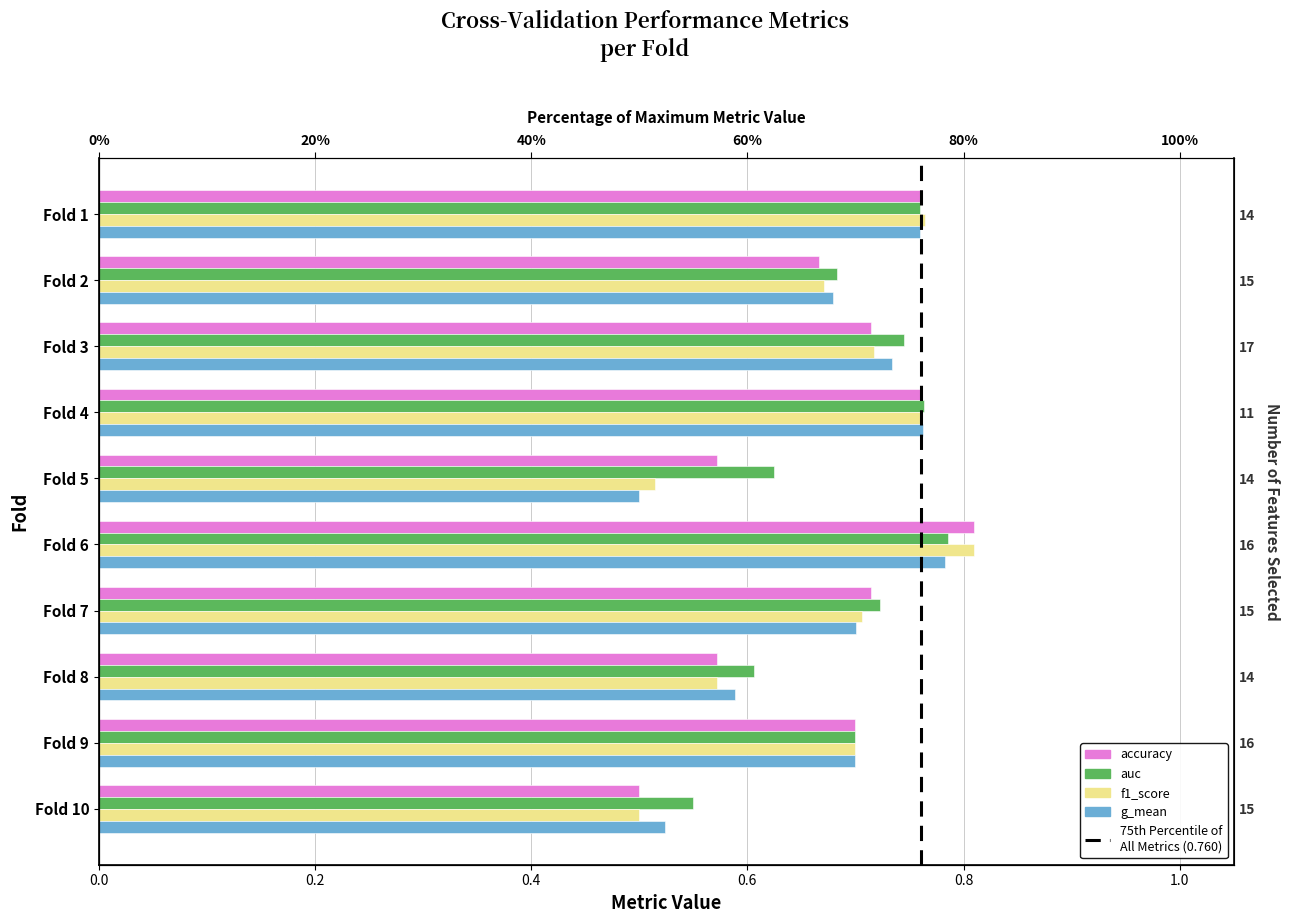

What is the maximum value shown in the chart?

0.8